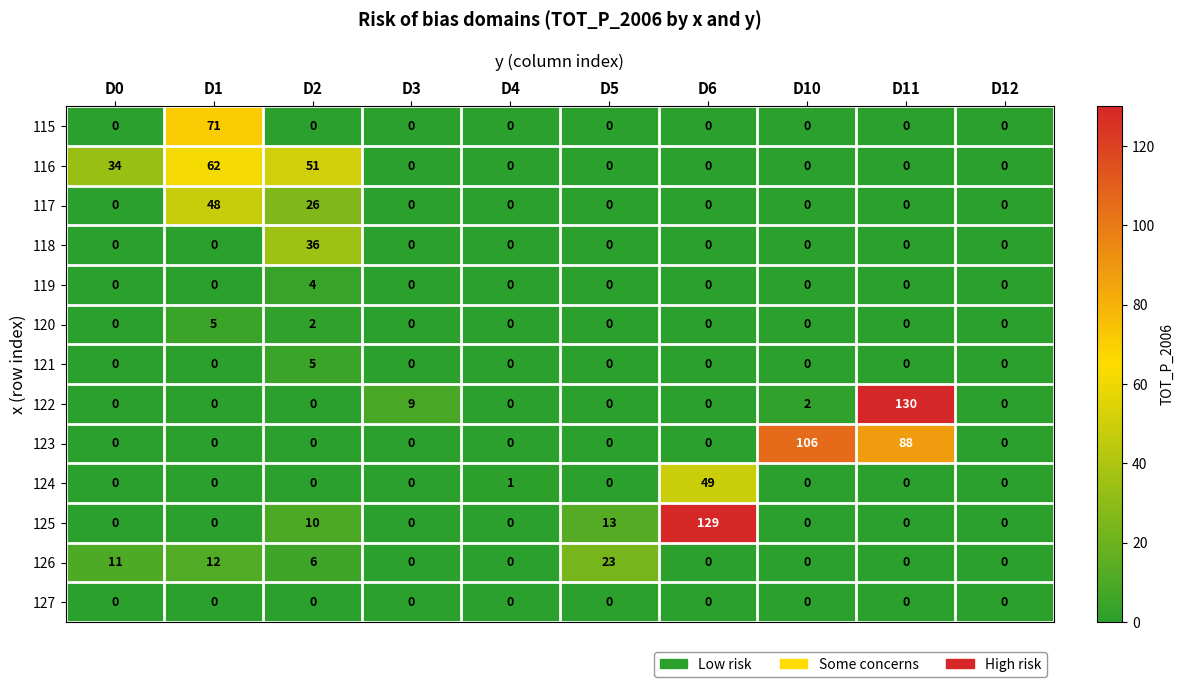

Count the 116 values in the range 0 to 34.

8